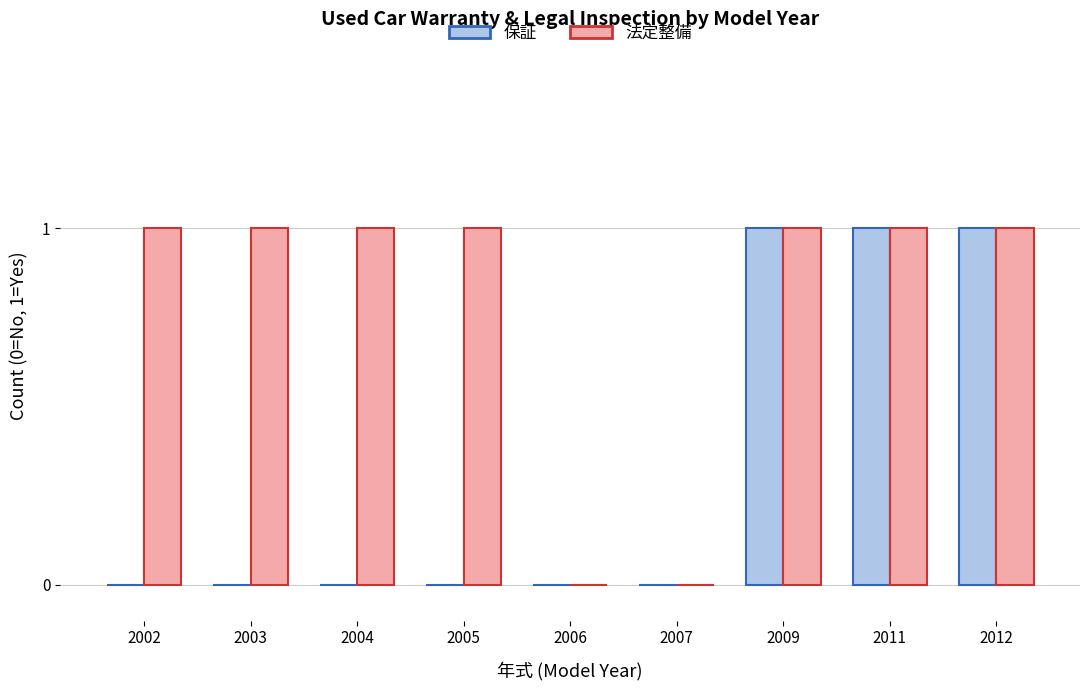

Reading left to right, what are all the values shown in this chart?

保証: 2002=0	2003=0	2004=0	2005=0	2006=0	2007=0	2009=1	2011=1	2012=1
法定整備: 2002=1	2003=1	2004=1	2005=1	2006=0	2007=0	2009=1	2011=1	2012=1